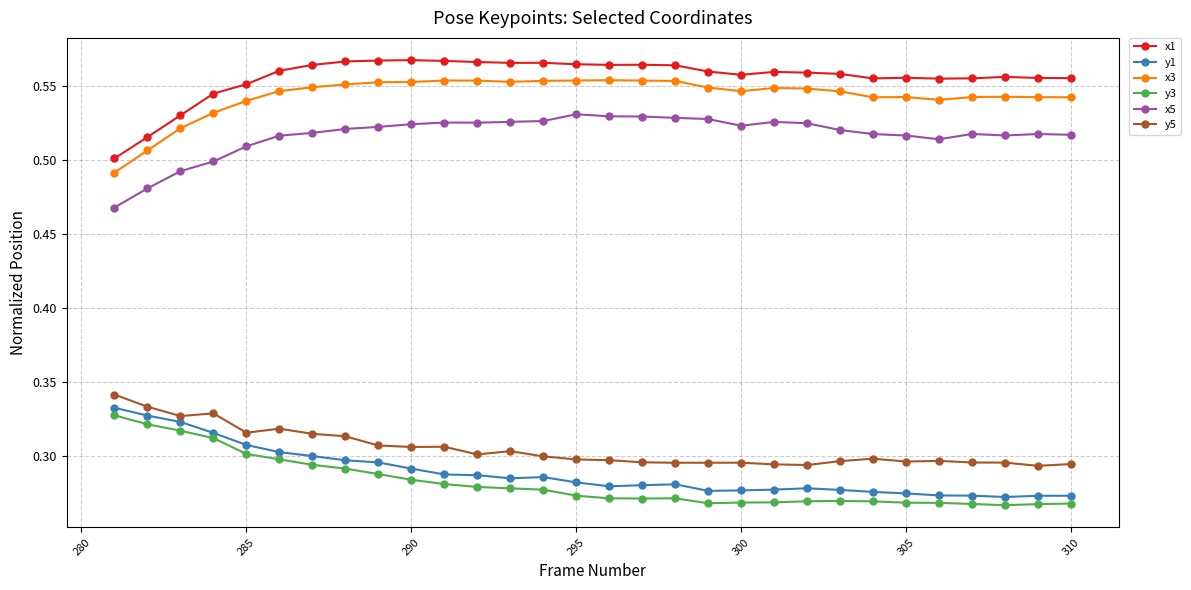

True or false: x3 and y5 cross at least once.

False